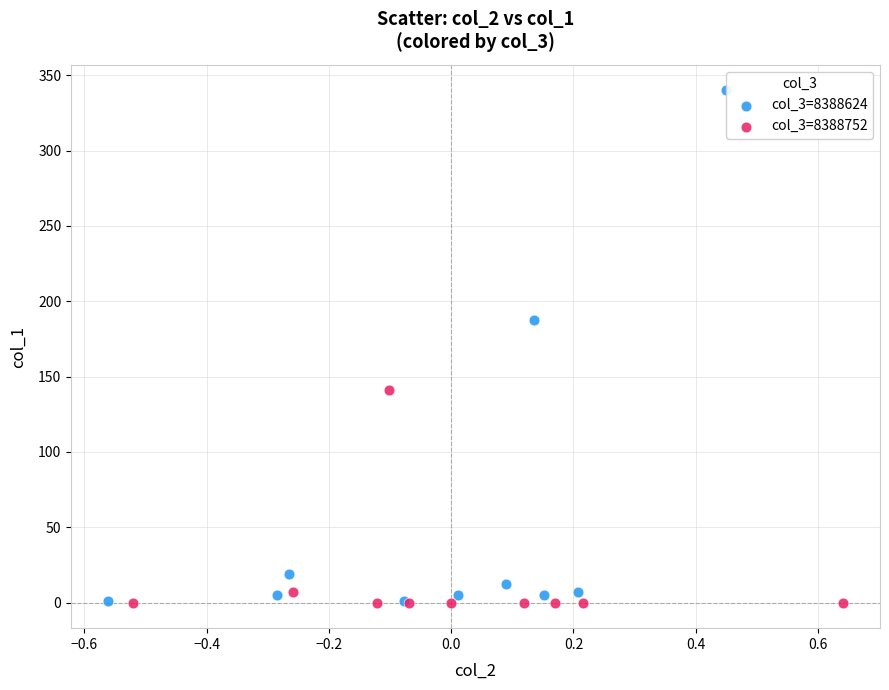

Which series contains the highest Y value?

col_3=8388624